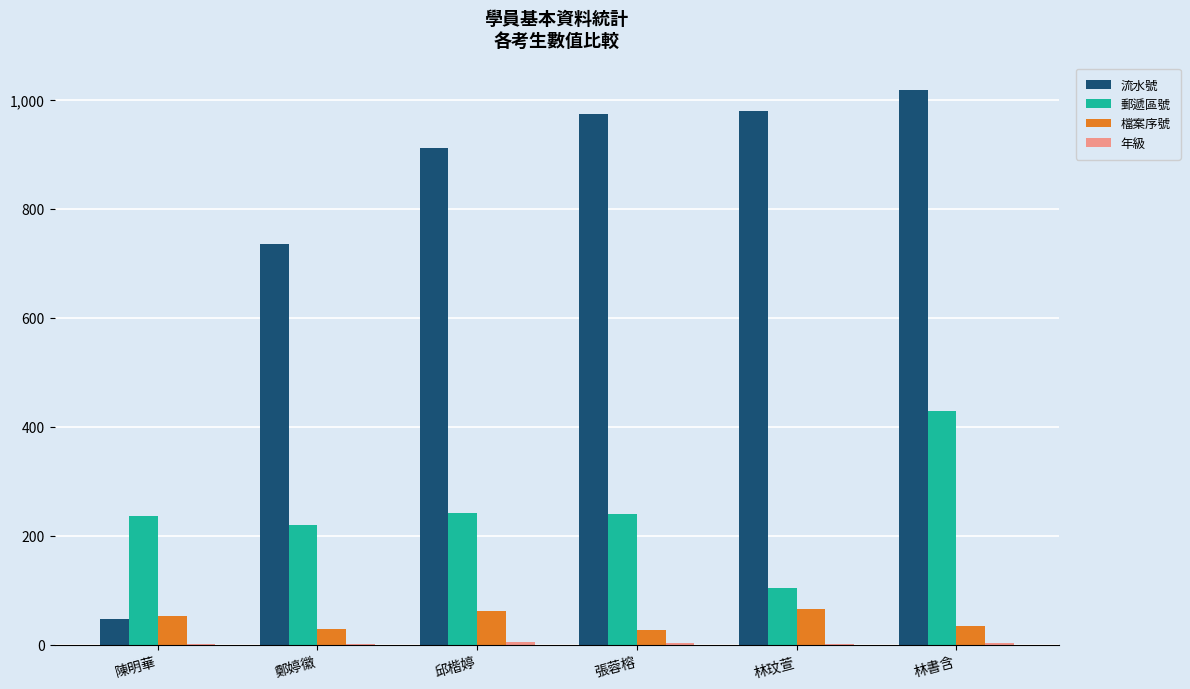

Is it true that 檔案序號 equals 27 at 張蓉榕?

True